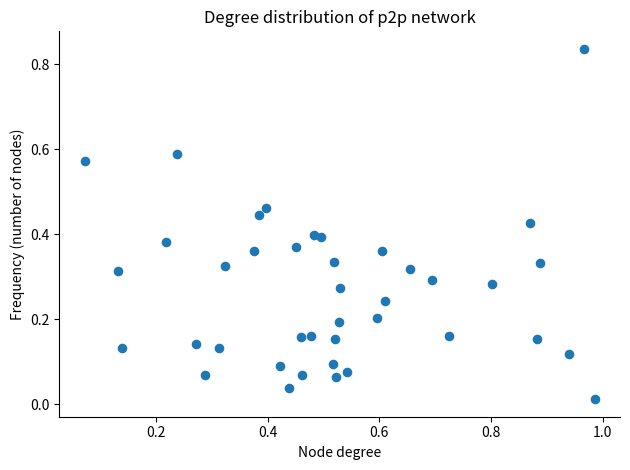

What is the range of X values (max minus min)?

0.9